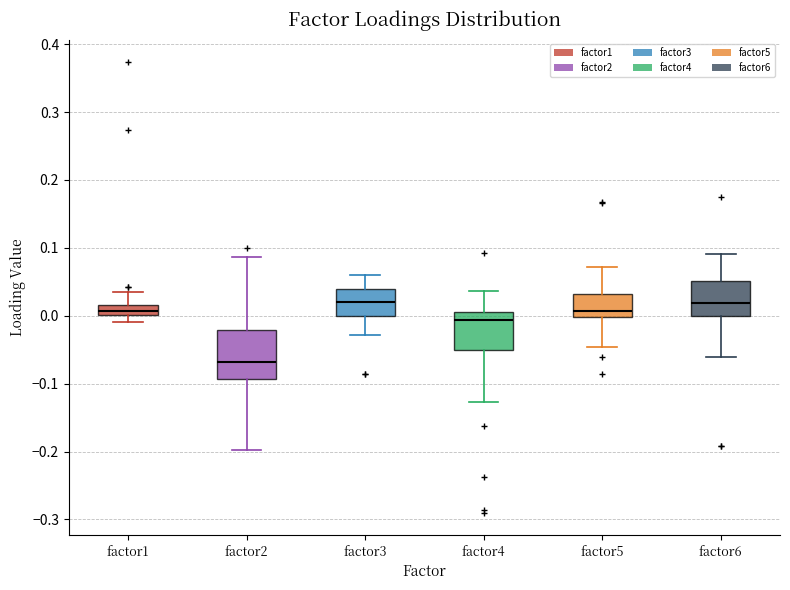

Which box has the lowest median line?

factor2